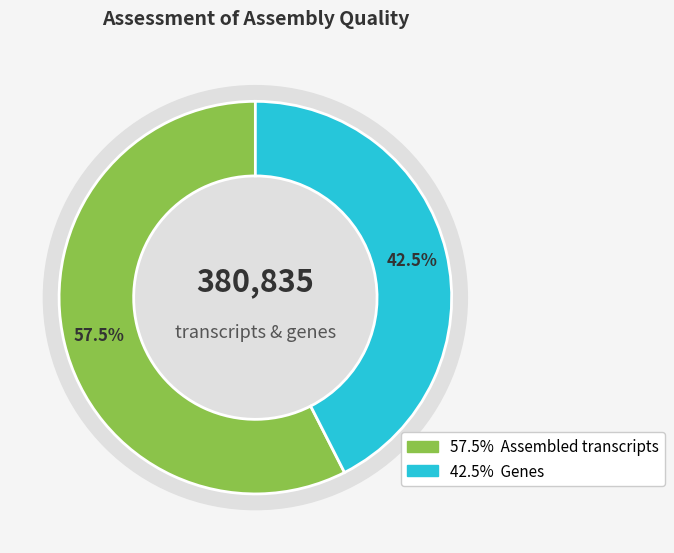

Count the number of slices in the pie.

2